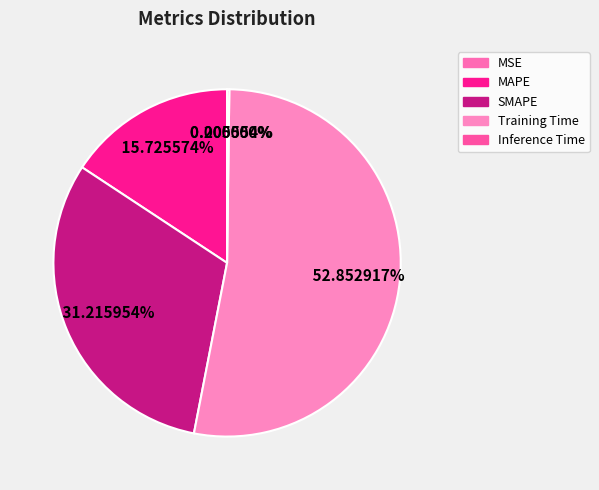

Combined, what portion of the pie is Inference Time and Training Time?

53.1%